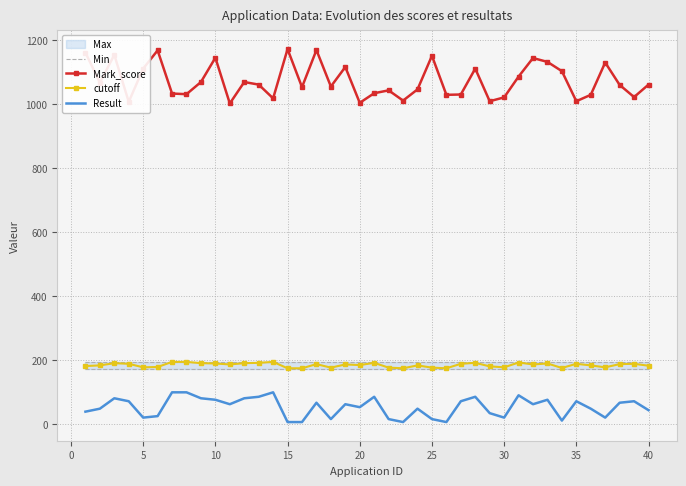

Is the value of Min at 18 greater than the value of Result at 19?

Yes